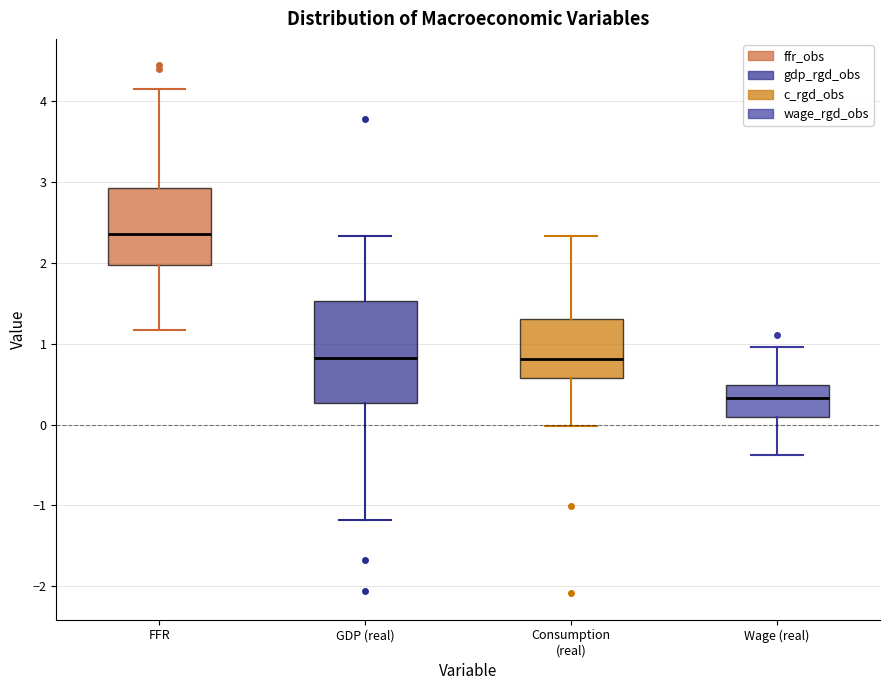

Comparing the boxes themselves (not the whiskers), which one is the tallest?

GDP (real)